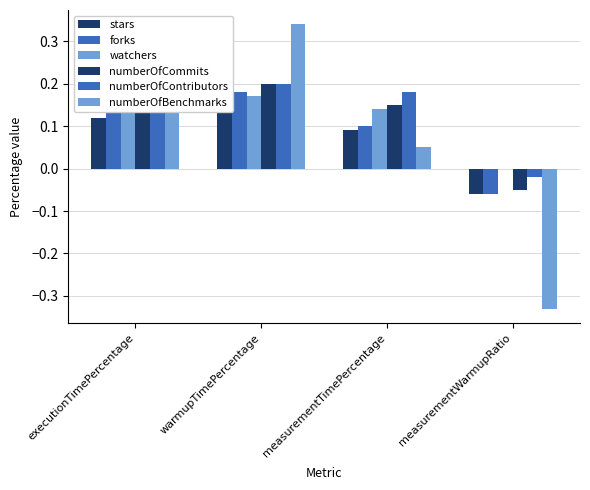

At how many categories does at least one series exceed 0?

3